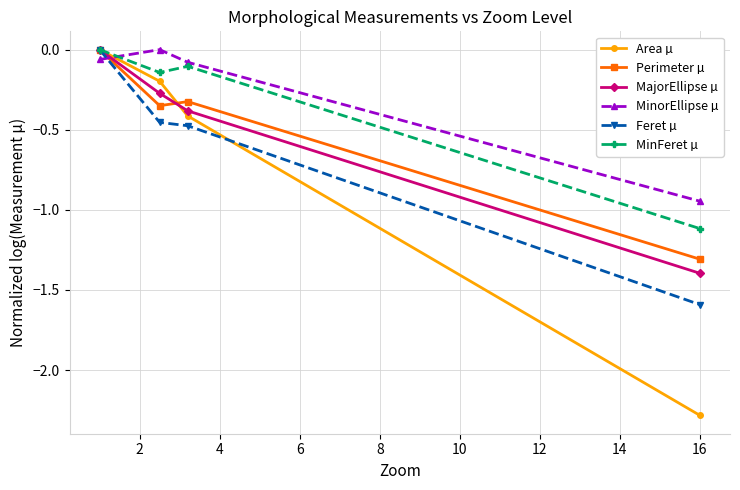

True or false: MajorEllipse µ has more than 2 interior local peaks.

False